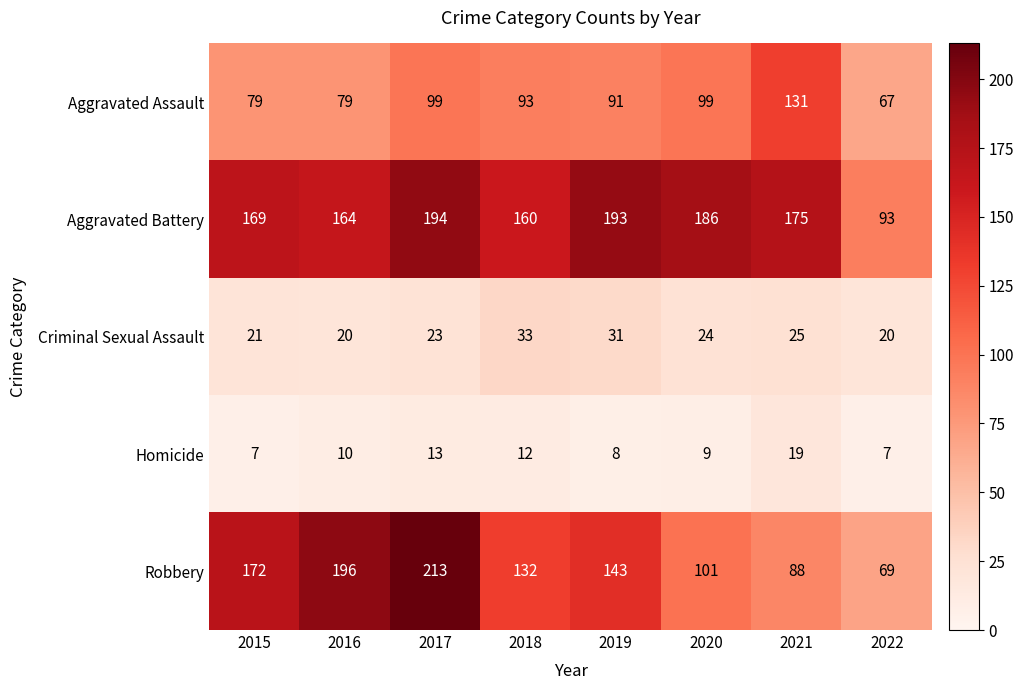

Which series has the largest range (max minus min)?

Robbery